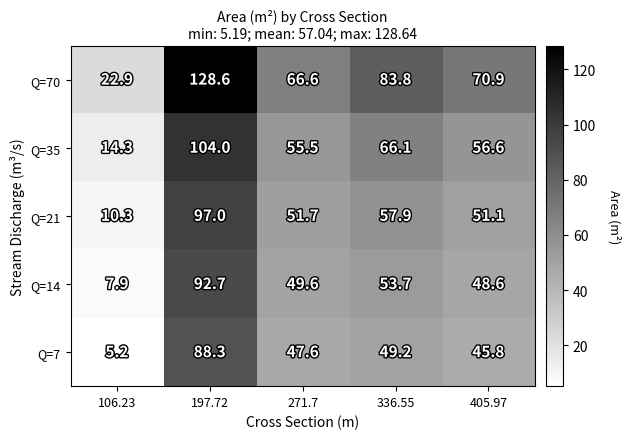

The value of Q=21 at 106.23 is 4.3. True or false?

False